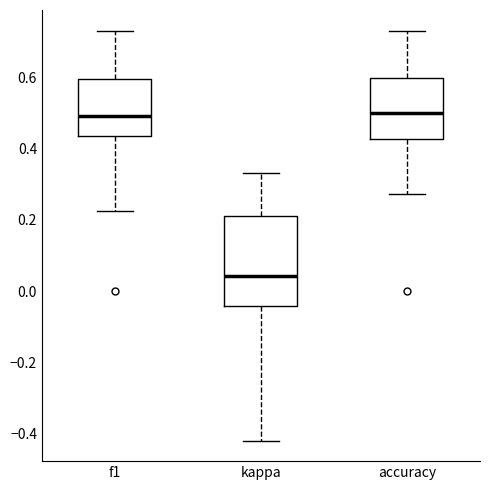

Reading left to right, read every box against the y-axis: the position of its median line, the range the box covers, and the ends of its whiskers. The values are not printed on the chart, so give them approximately, as read against the axis.

f1: median 0.50, box 0.44 to 0.60, whiskers 0.22 to 0.74
kappa: median 0.04, box -0.04 to 0.22, whiskers -0.42 to 0.34
accuracy: median 0.50, box 0.42 to 0.60, whiskers 0.28 to 0.74